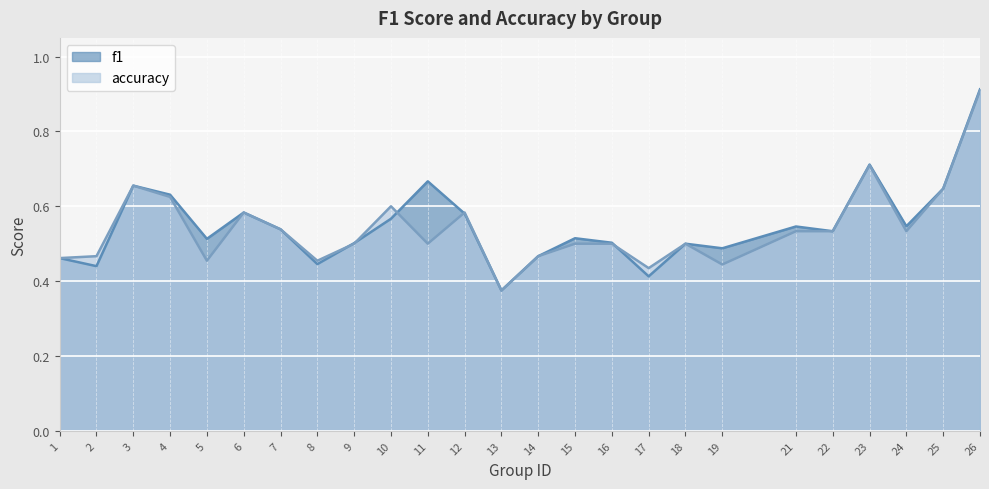

Is the value of f1 at 22 greater than the value of accuracy at 19?

Yes